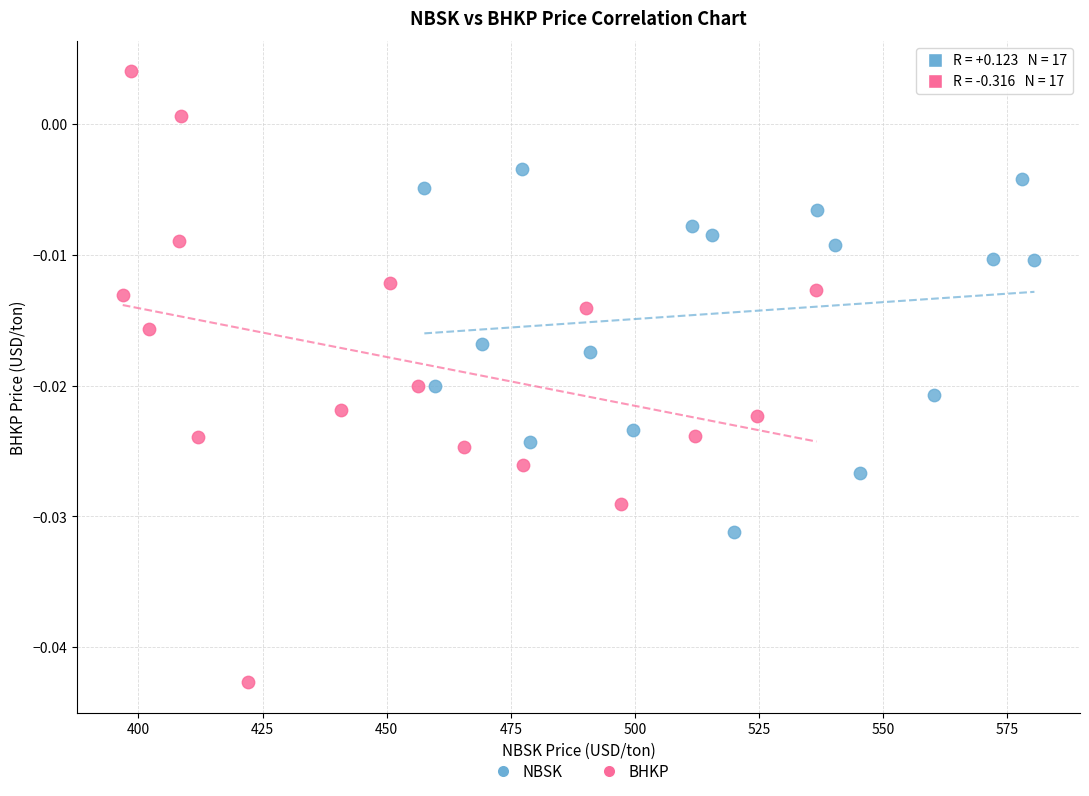

Which series contains the lowest Y value?

BHKP